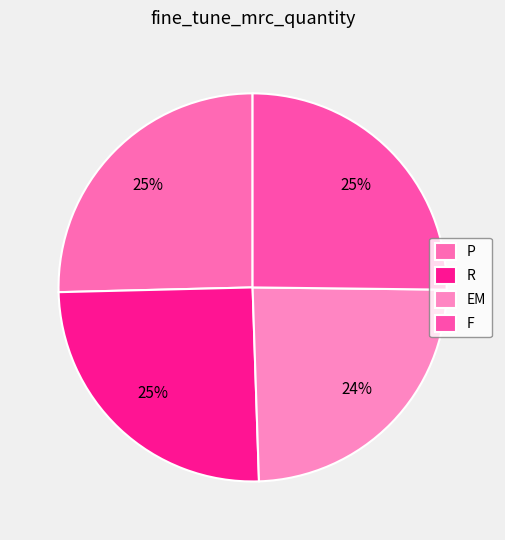

What is the smallest slice in the pie chart?

EM